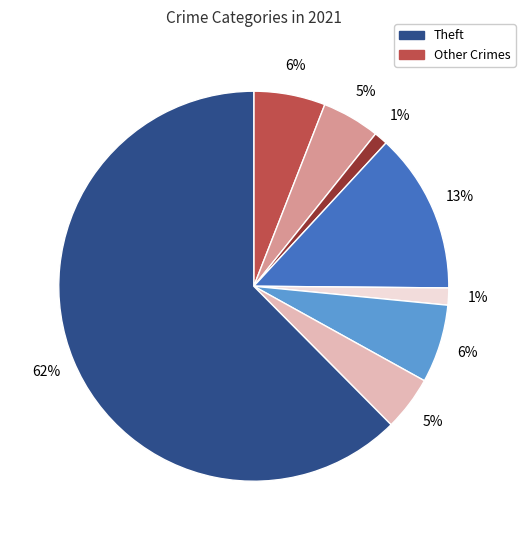

To the nearest percent, what is the average slice percentage?

12%